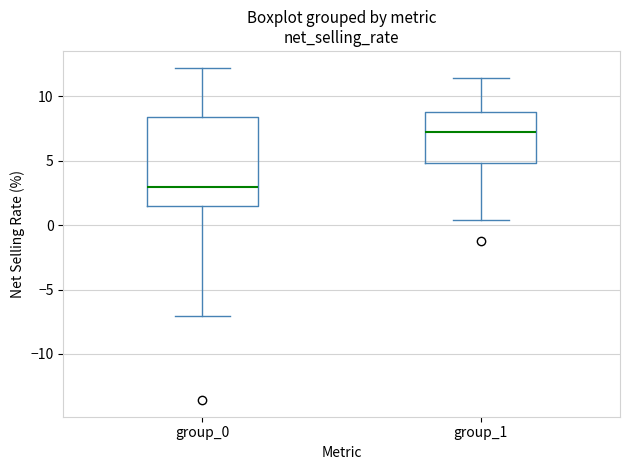

Reading left to right, transcribe this box plot: for each box, give where its median line is, the range the box spans, and where its two whiskers end, as read against the y-axis. The values are not printed on the chart, so give them approximately, as read against the axis.

group_0: median 3.0, box 1.5 to 8.5, whiskers -7.0 to 12.0
group_1: median 7.5, box 5.0 to 9.0, whiskers 0.5 to 11.5